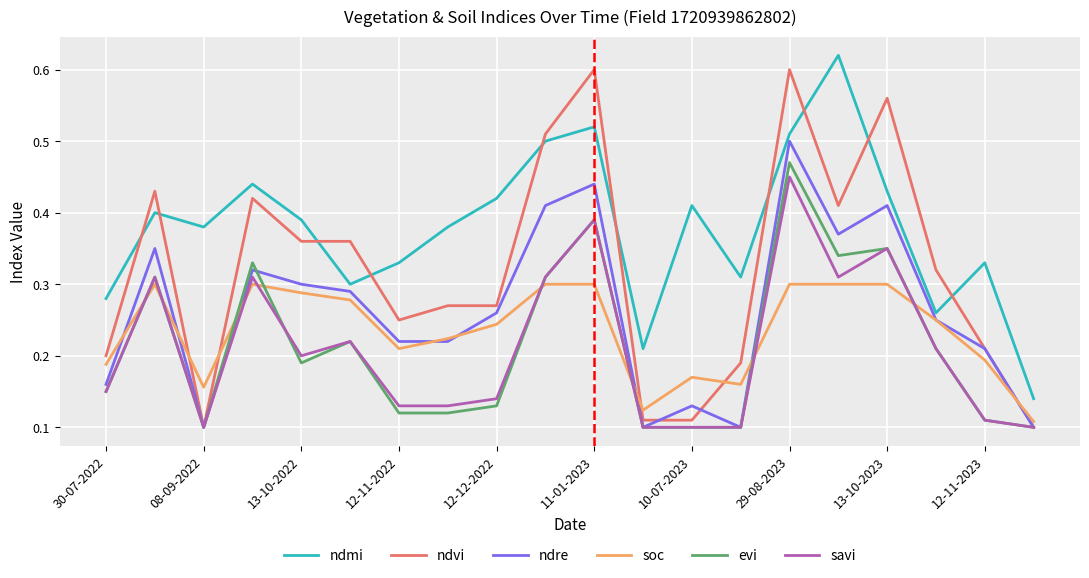

Which series has the largest range (max minus min)?

ndvi